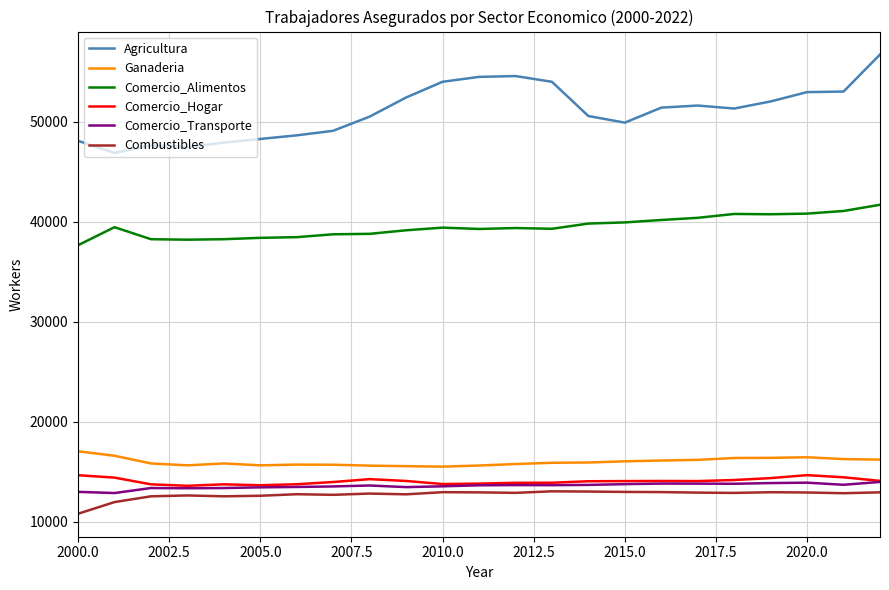

Which series has the largest range (max minus min)?

Agricultura